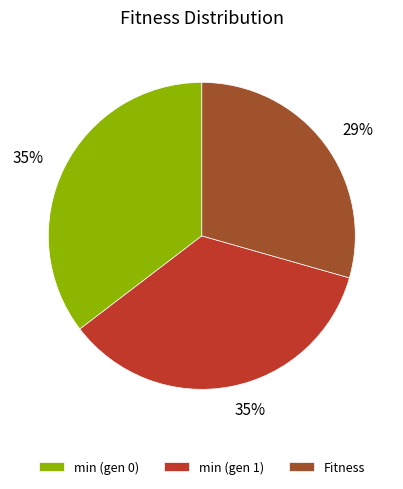

To the nearest percent, what is the average slice percentage?

33%